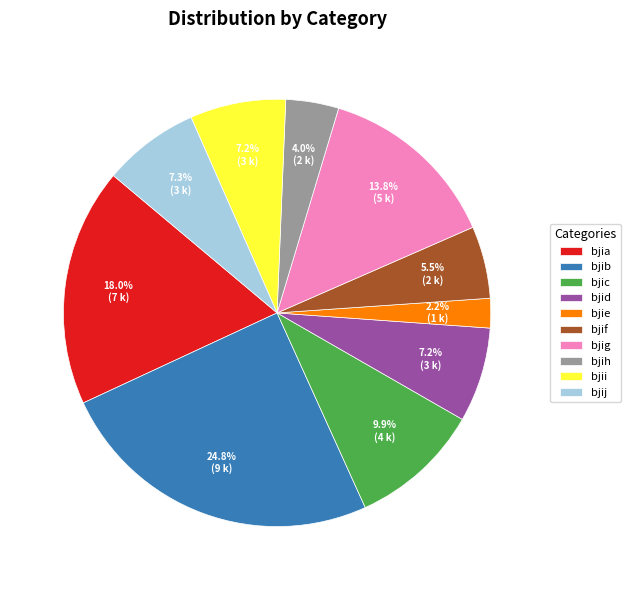

Does bjif account for over 50% of the chart?

No